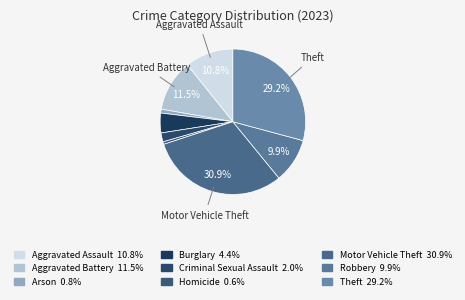

Approximately how many times larger is the value at Aggravated Assault compared to Criminal Sexual Assault?

5.4